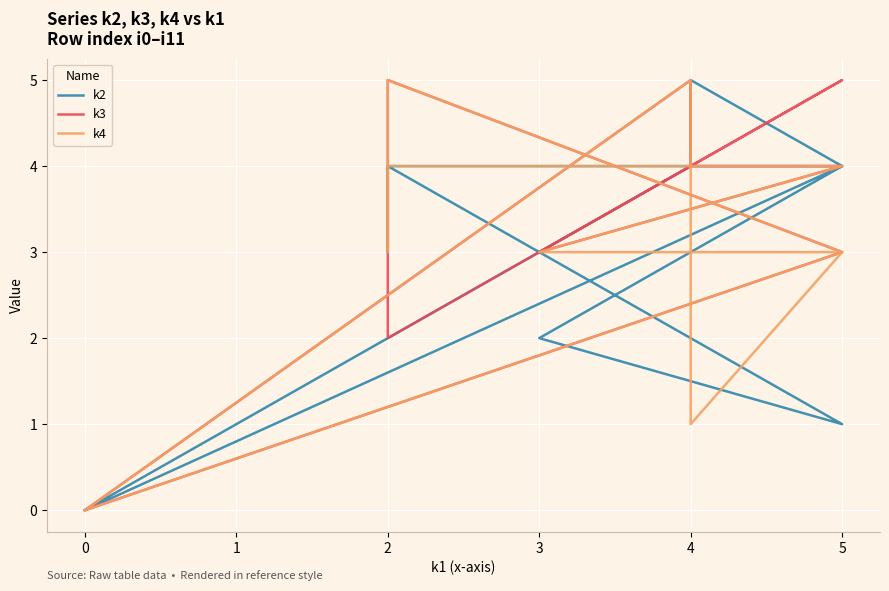

Is the value of k3 at 5 greater than the value of k2 at 3?

Yes